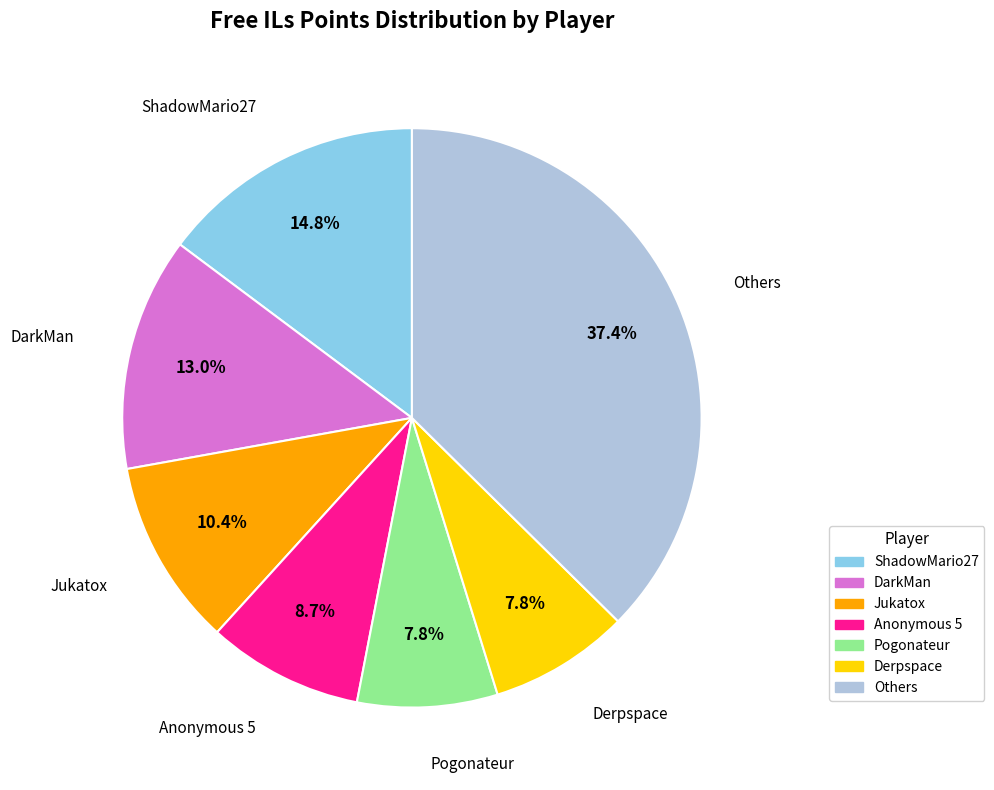

Count the number of slices in the pie.

7